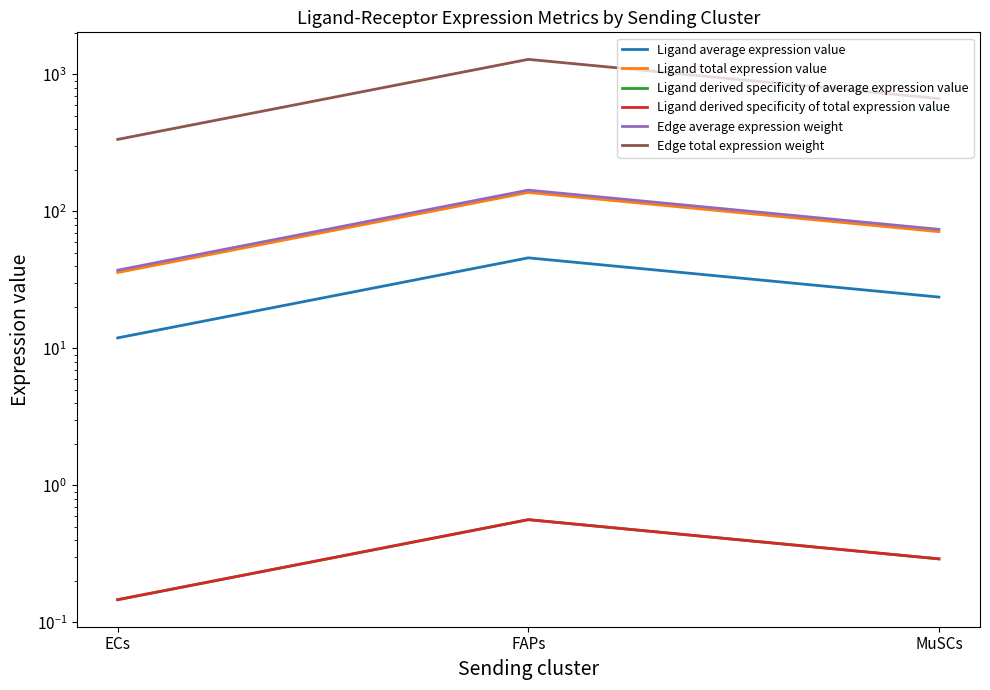

The Ligand derived specificity of average expression value series shows 0.1 at ECs. True or false?

True